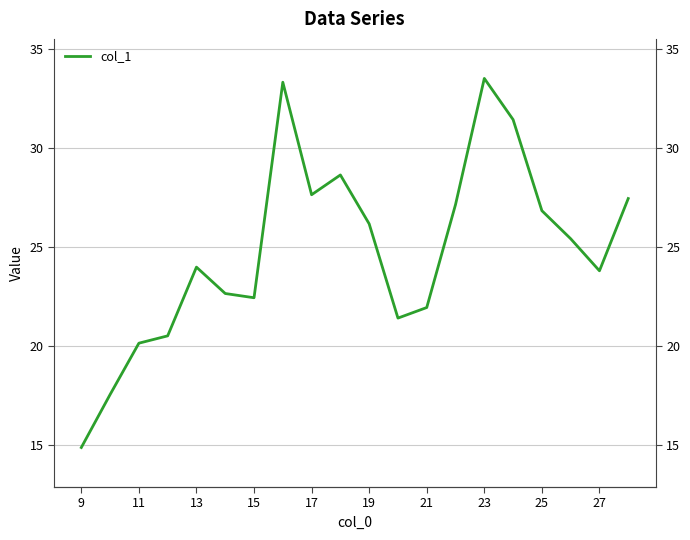

What is the maximum value shown in the chart?

33.5